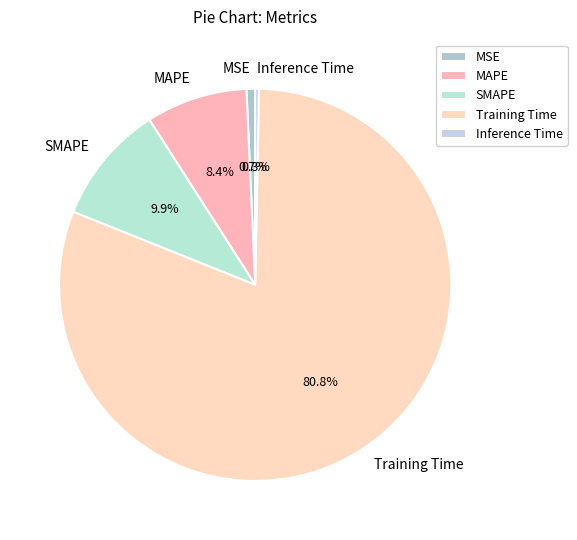

To the nearest percent, what is the difference between the largest and smallest slice percentages?

80%